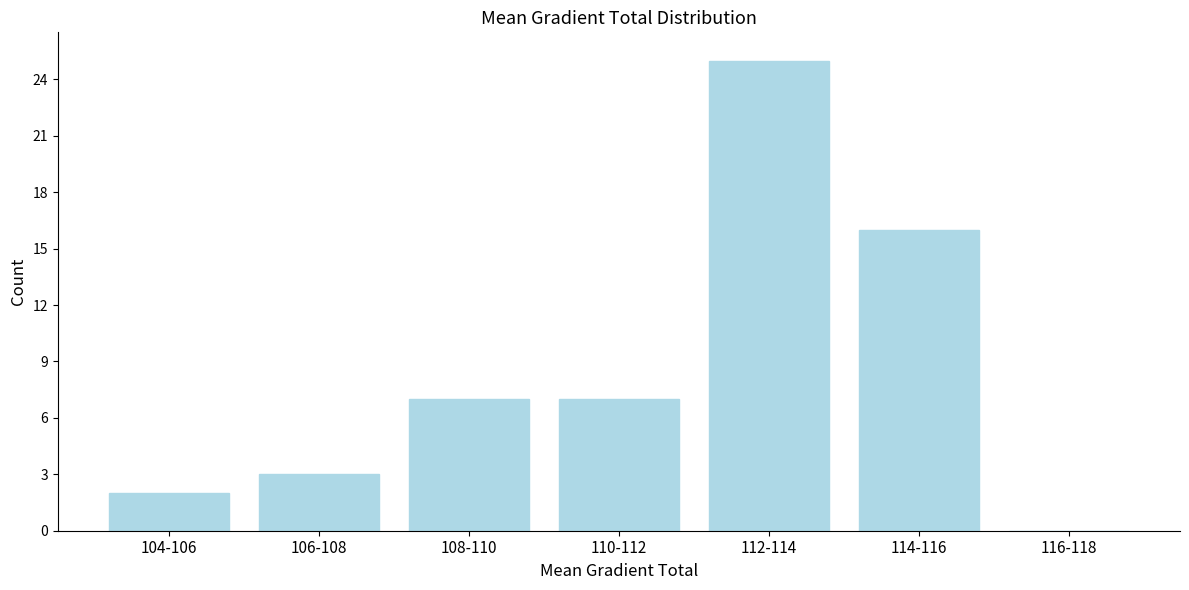

Reading right to left, what are all the values shown in this chart?

116-118=0	114-116=16	112-114=25	110-112=7	108-110=7	106-108=3	104-106=2